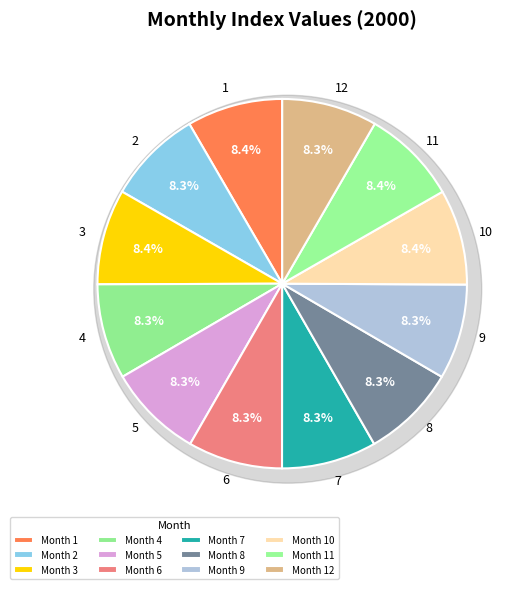

Which category has the smallest portion of the pie?

6